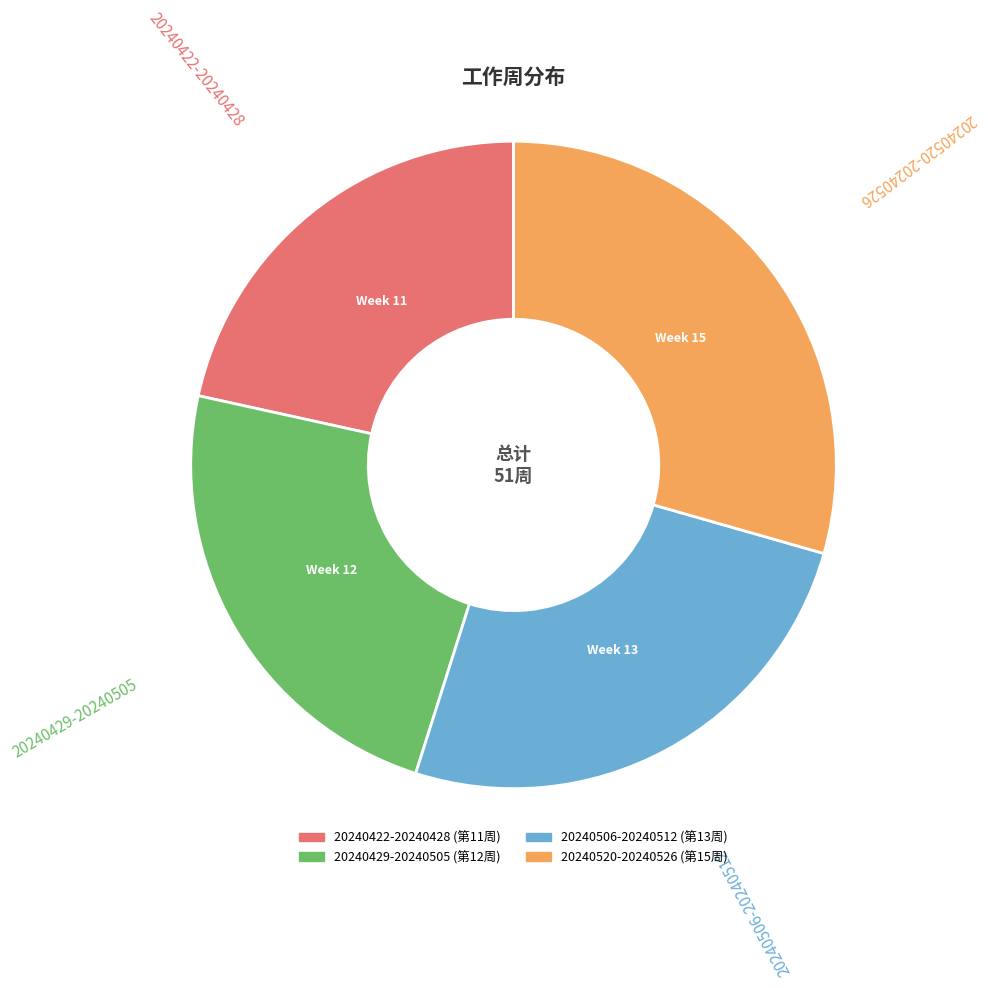

Which has a higher value, 20240422-20240428 or 20240506-20240512?

20240506-20240512